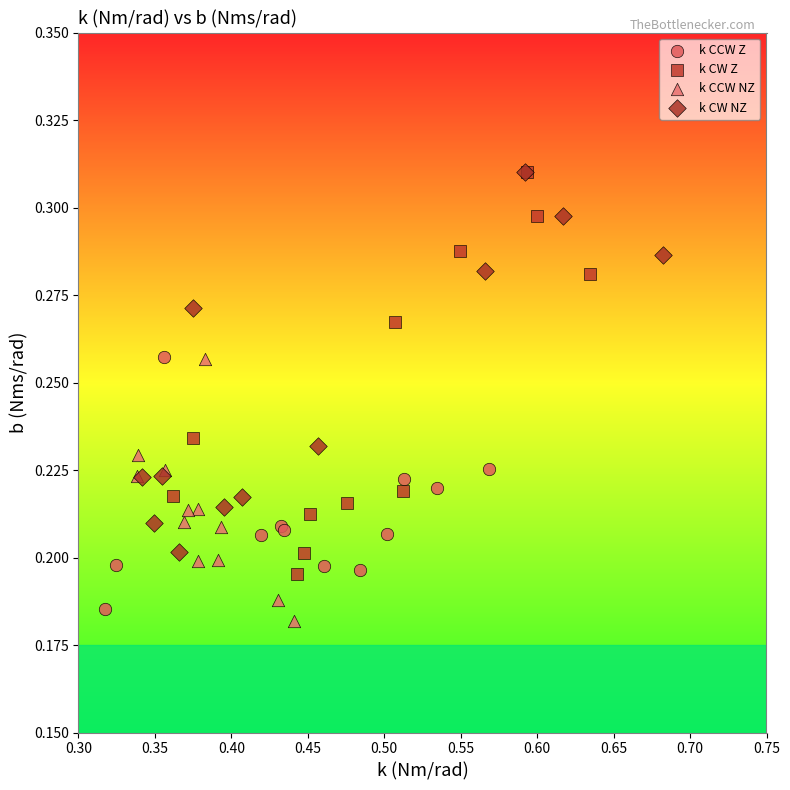

Which series has the largest Y range (max minus min)?

k CW Z